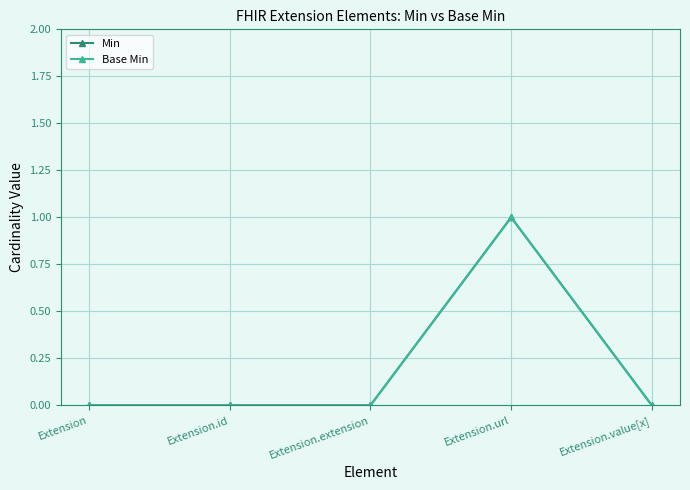

Is this an area chart (filled region under the line)?

No